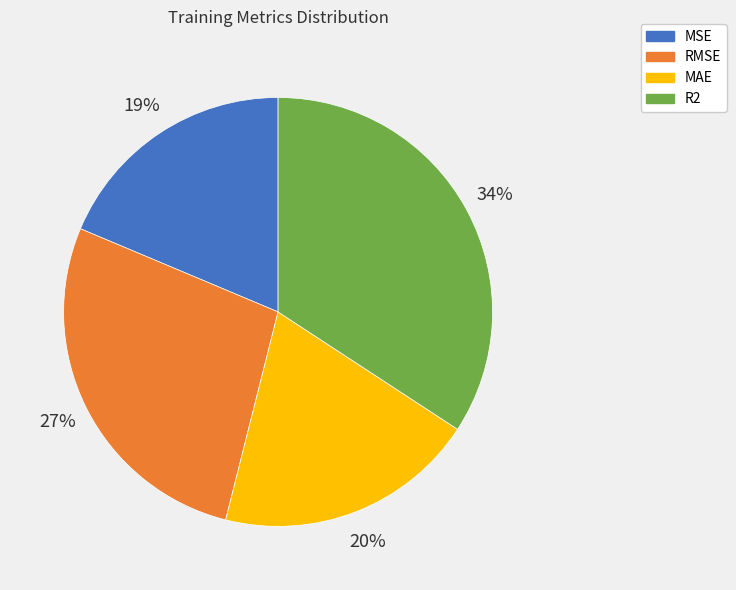

Which category has the biggest portion of the pie?

R2